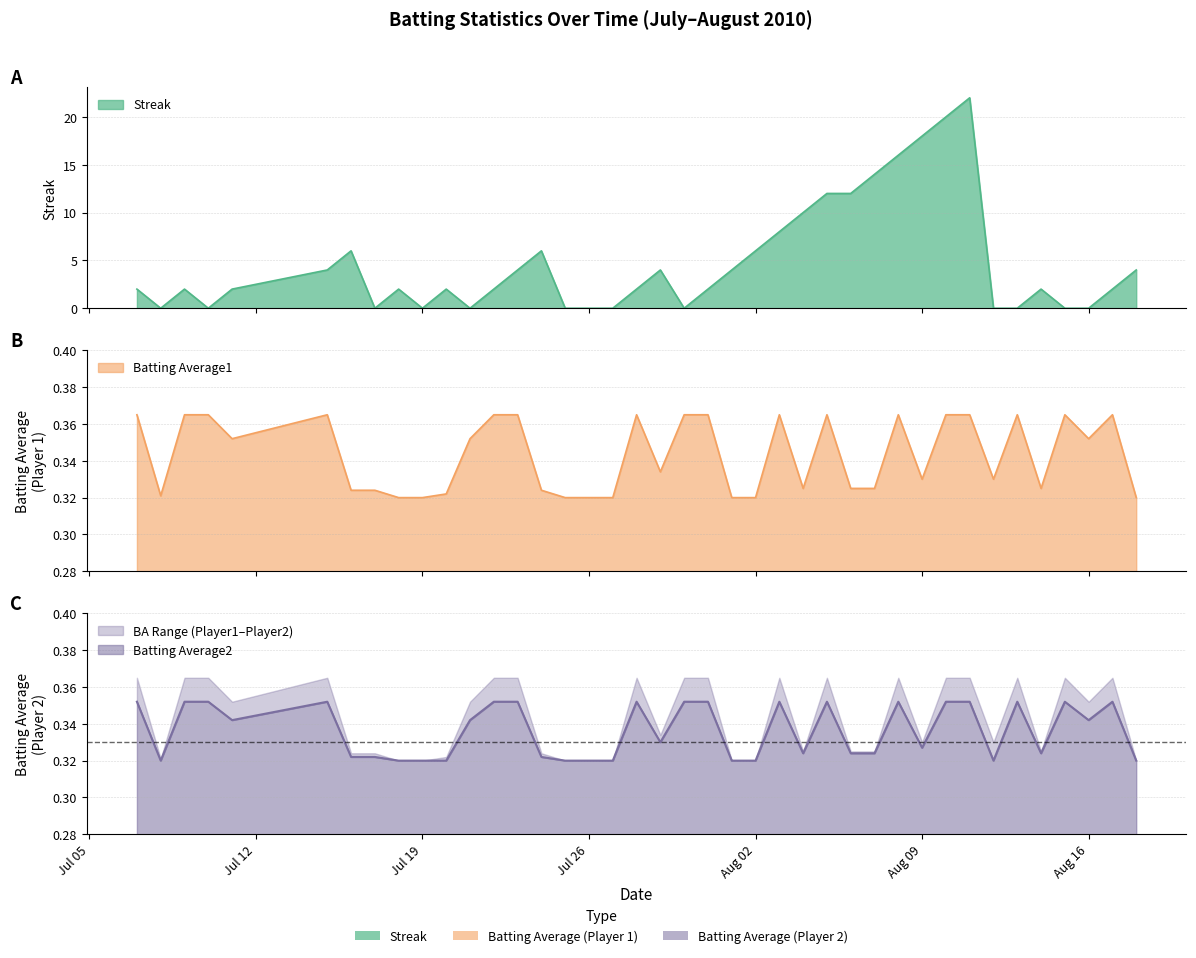

Is it true that Batting Average1 equals 0.4 at 2010-07-15?

True